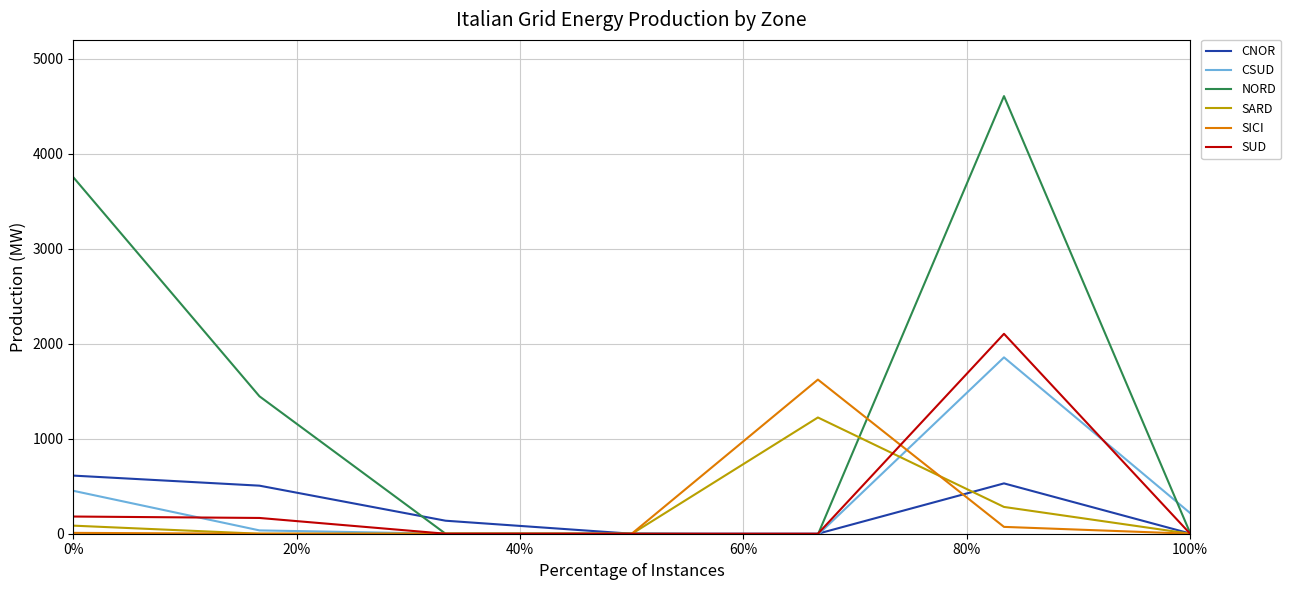

List the series in order of their peak value, highest first.

NORD, SUD, CSUD, SICI, SARD, CNOR